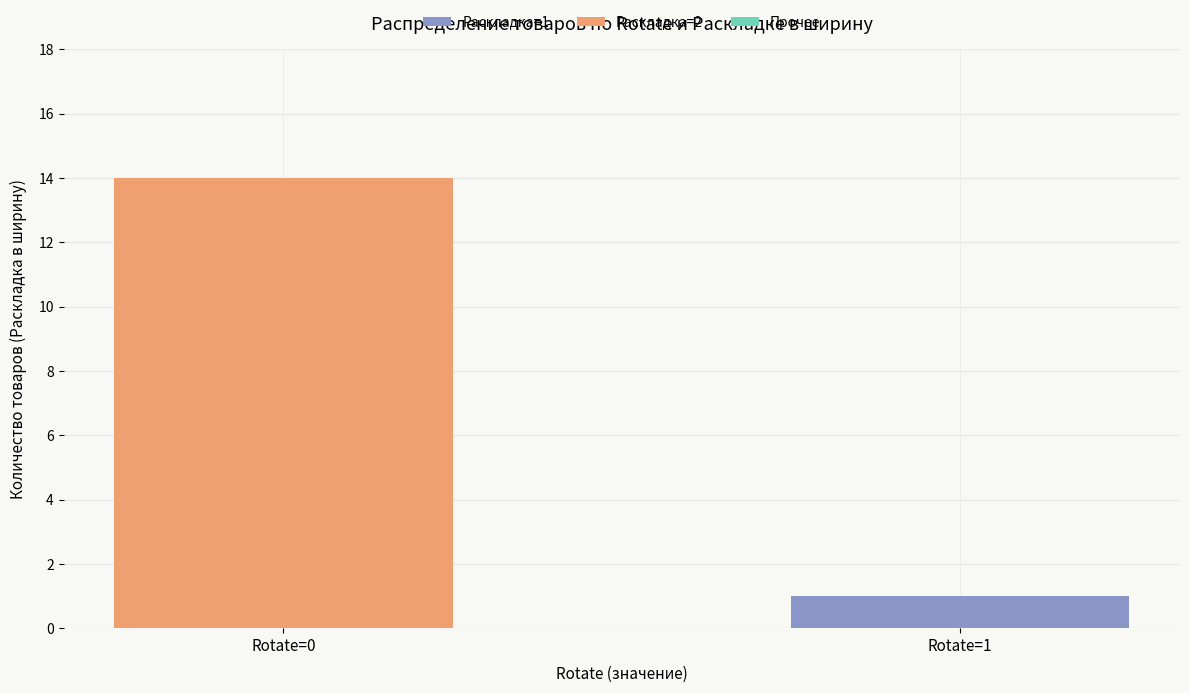

Reading right to left, transcribe the values for Раскладка=1.

Rotate=1=1	Rotate=0=0